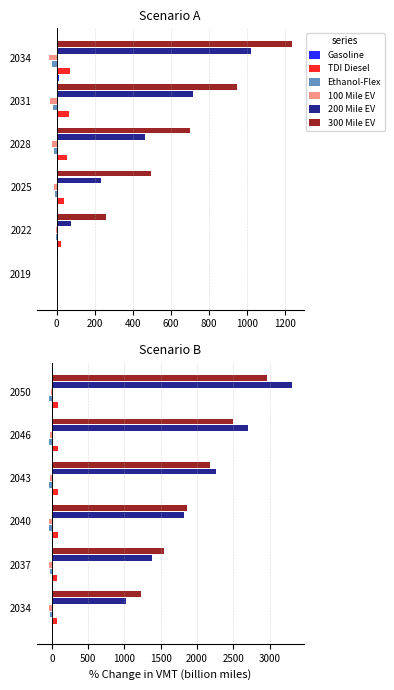

At how many categories does at least one series exceed 3155?

1